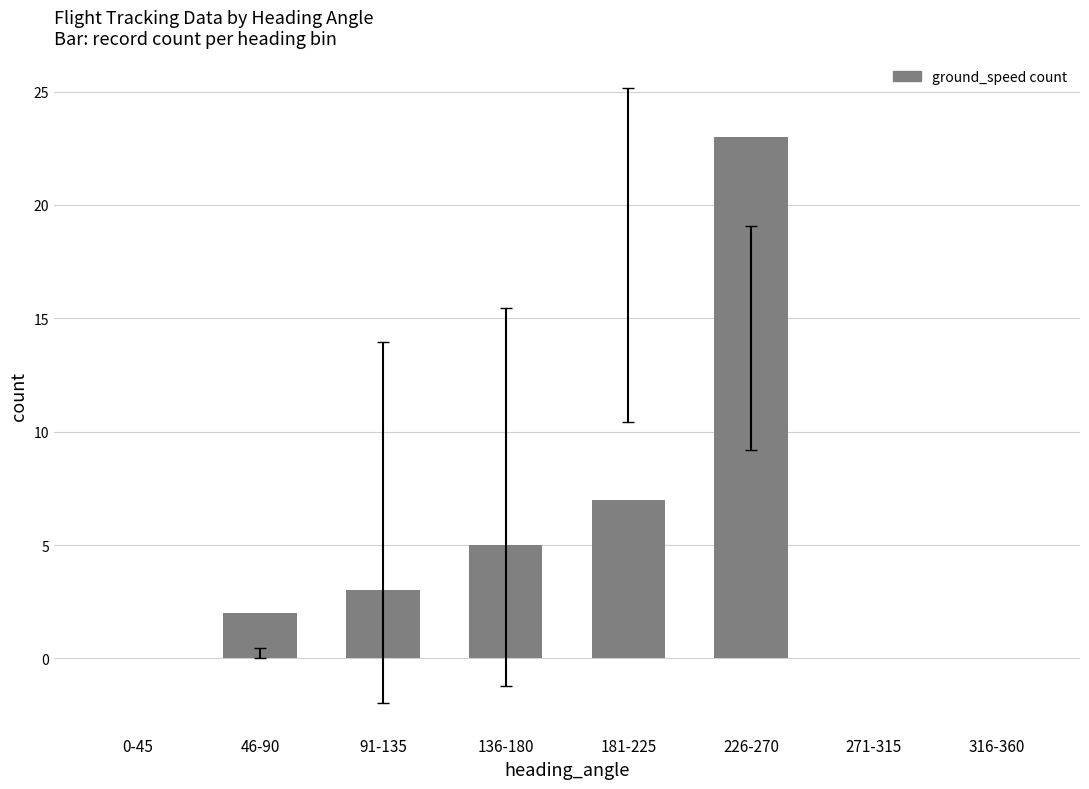

What is the change in value from 46-90 to 181-225?

+5